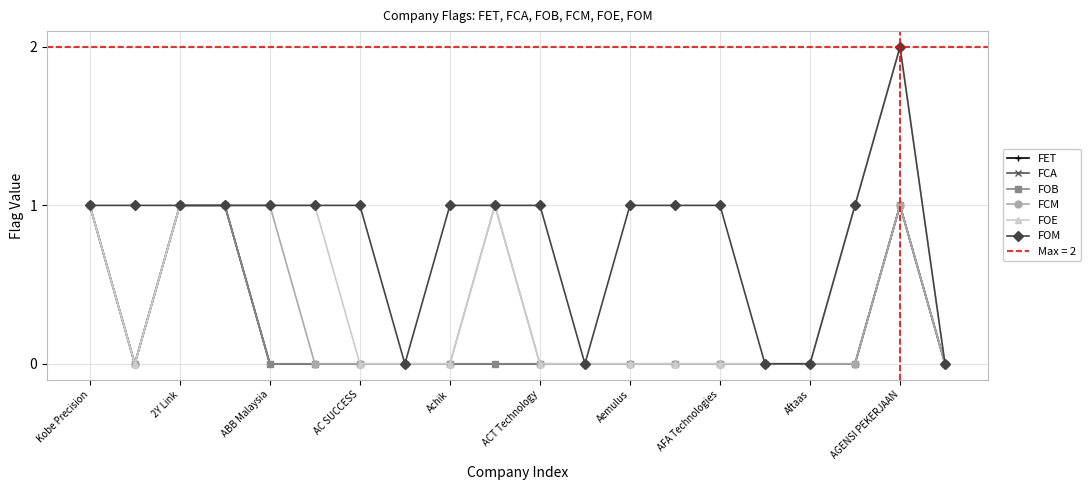

What are all the series names shown in the legend?

FET, FCA, FOB, FCM, FOE, FOM